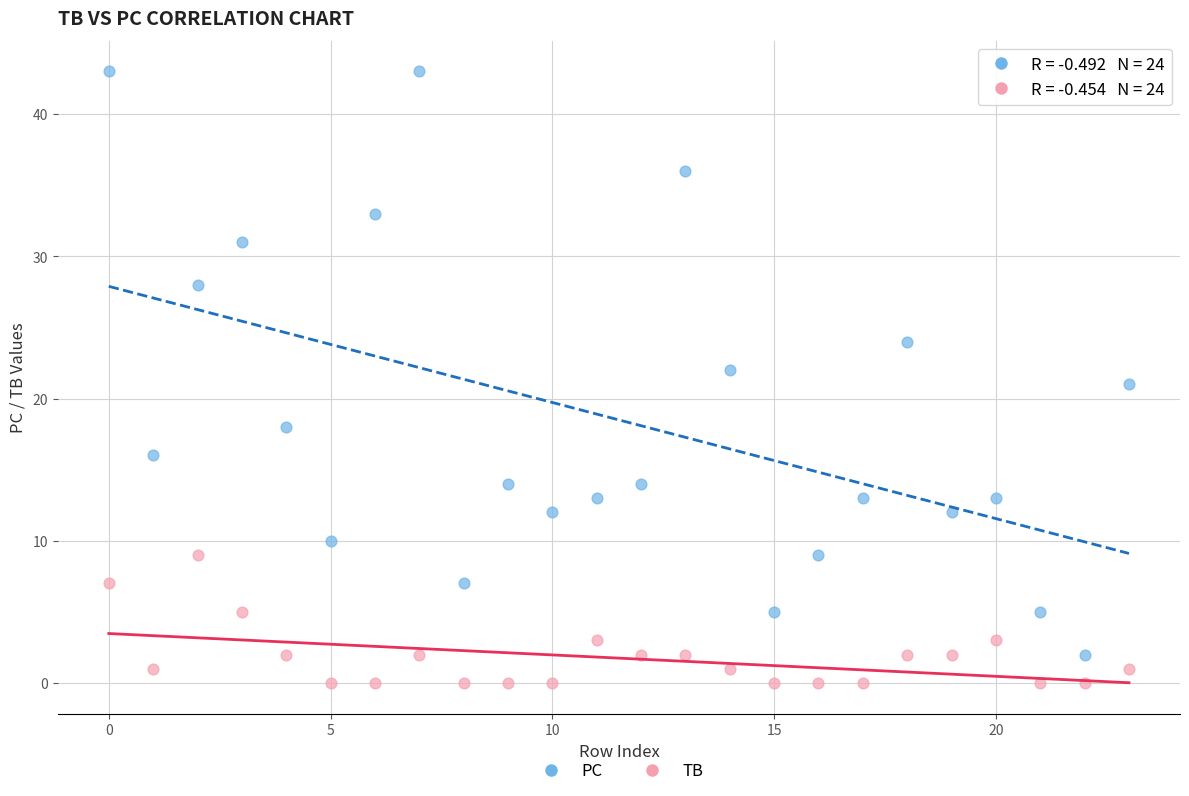

Across all data points, what is the range of Y values (max minus min)?

43